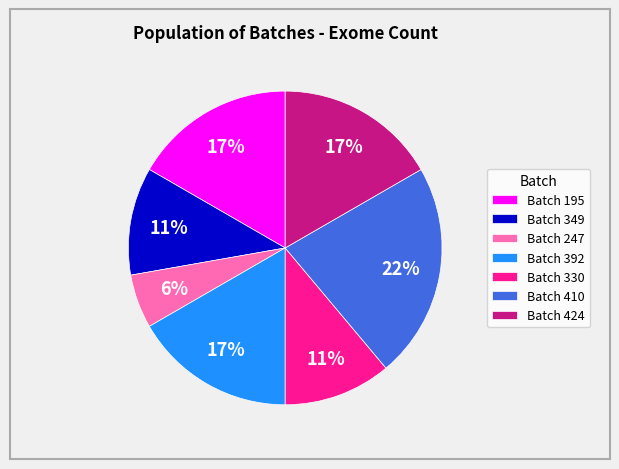

What percentage is the Batch 424 slice, to the nearest percent?

17%